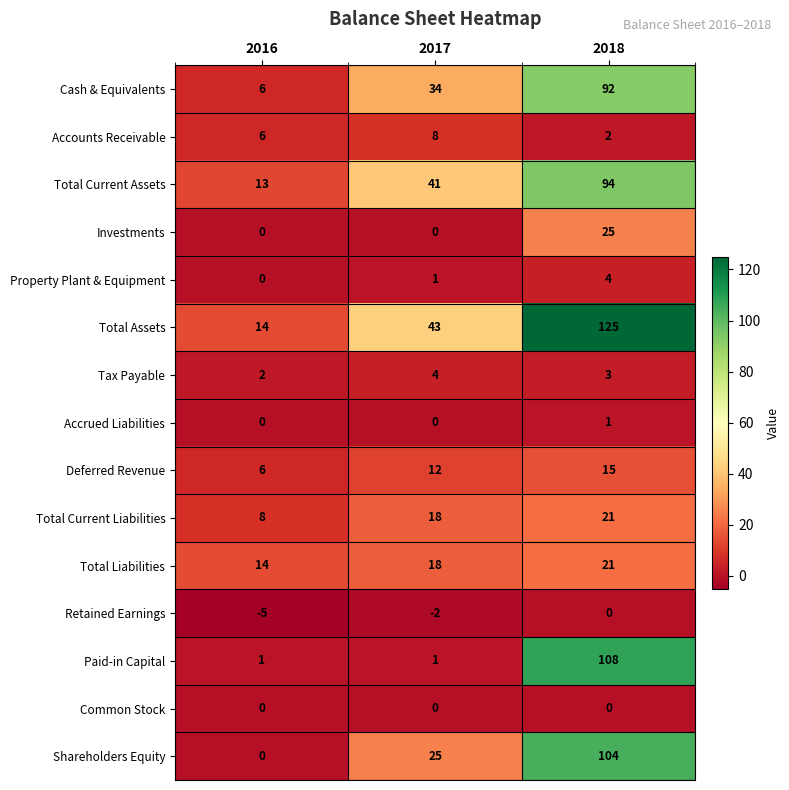

Between 2017 and 2018, which series saw the biggest shift?

Paid-in Capital